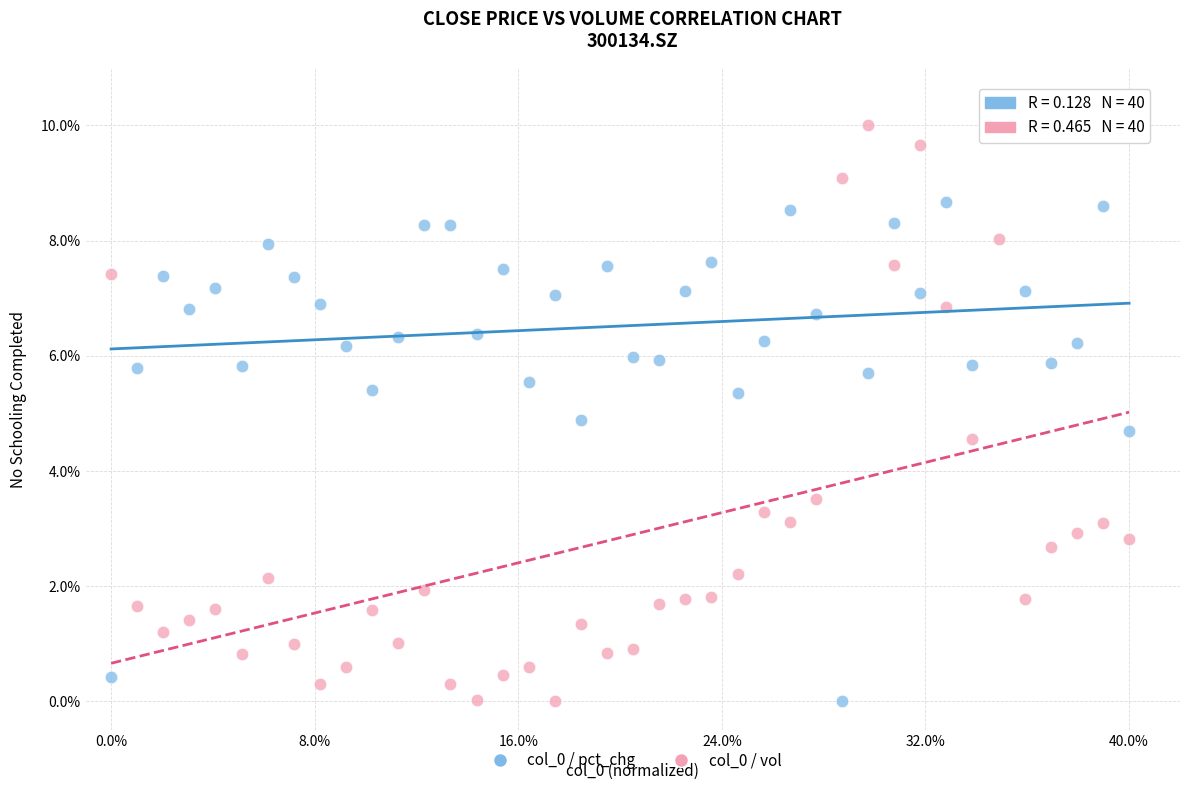

Across all data points, what is the range of Y values (max minus min)?

10.0